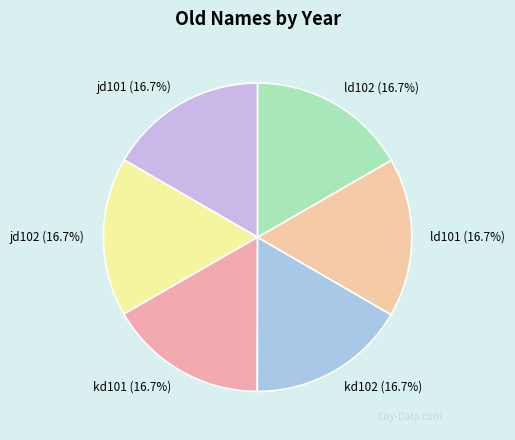

What percentage is the ld101 slice, to the nearest percent?

17%